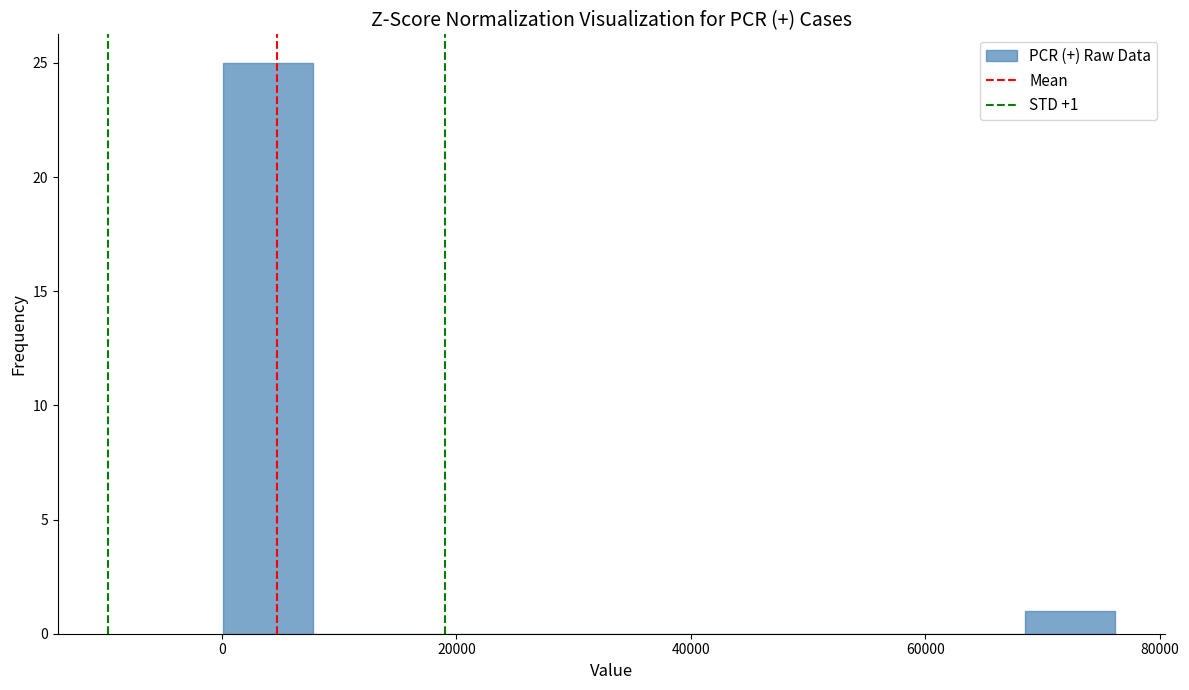

Around what value on the x-axis is the tallest bar? Give the approximate position of its centre, as read against the axis.

4000